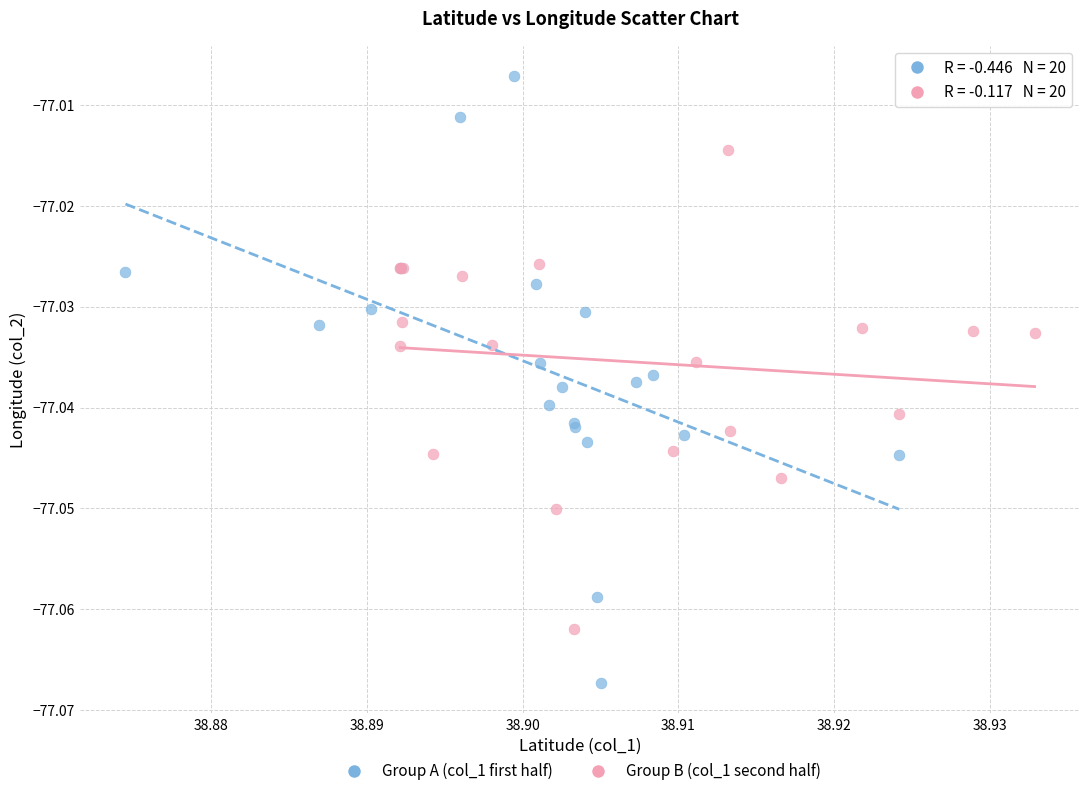

Which series contains the highest Y value?

Group A (col_1 first half)